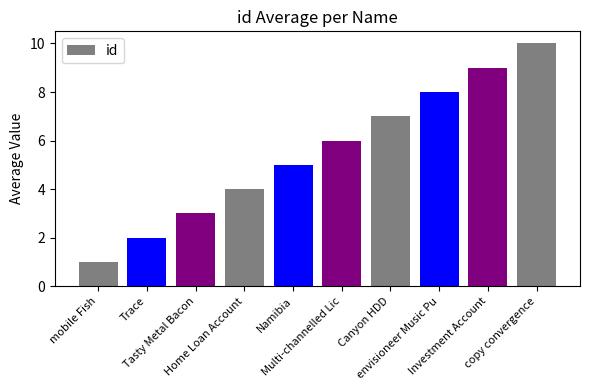

What is the smallest value displayed?

1